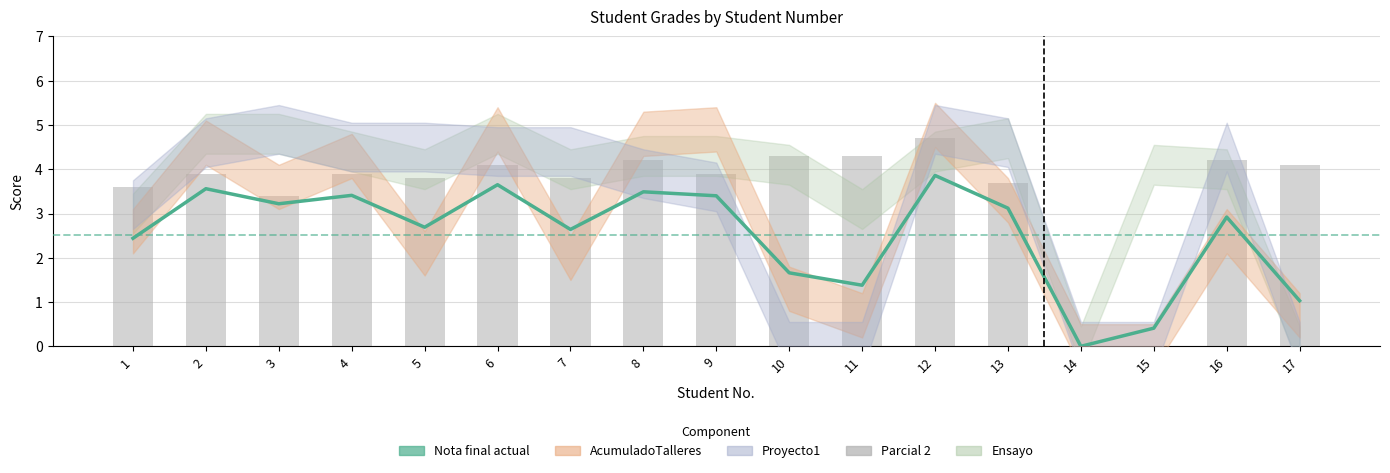

Reading left to right, transcribe all the data shown in this chart.

Nota final actual: 1=2.4	2=3.6	3=3.2	4=3.4	5=2.7	6=3.6	7=2.6	8=3.5	9=3.4	10=1.7	11=1.4	12=3.9	13=3.1	14=0.0	15=0.4	16=2.9	17=1.0
Parcial 2: 1=3.6	2=3.9	3=3.4	4=3.9	5=3.8	6=4.1	7=3.8	8=4.2	9=3.9	10=4.3	11=4.3	12=4.7	13=3.7	14=0.0	15=0.0	16=4.2	17=4.1